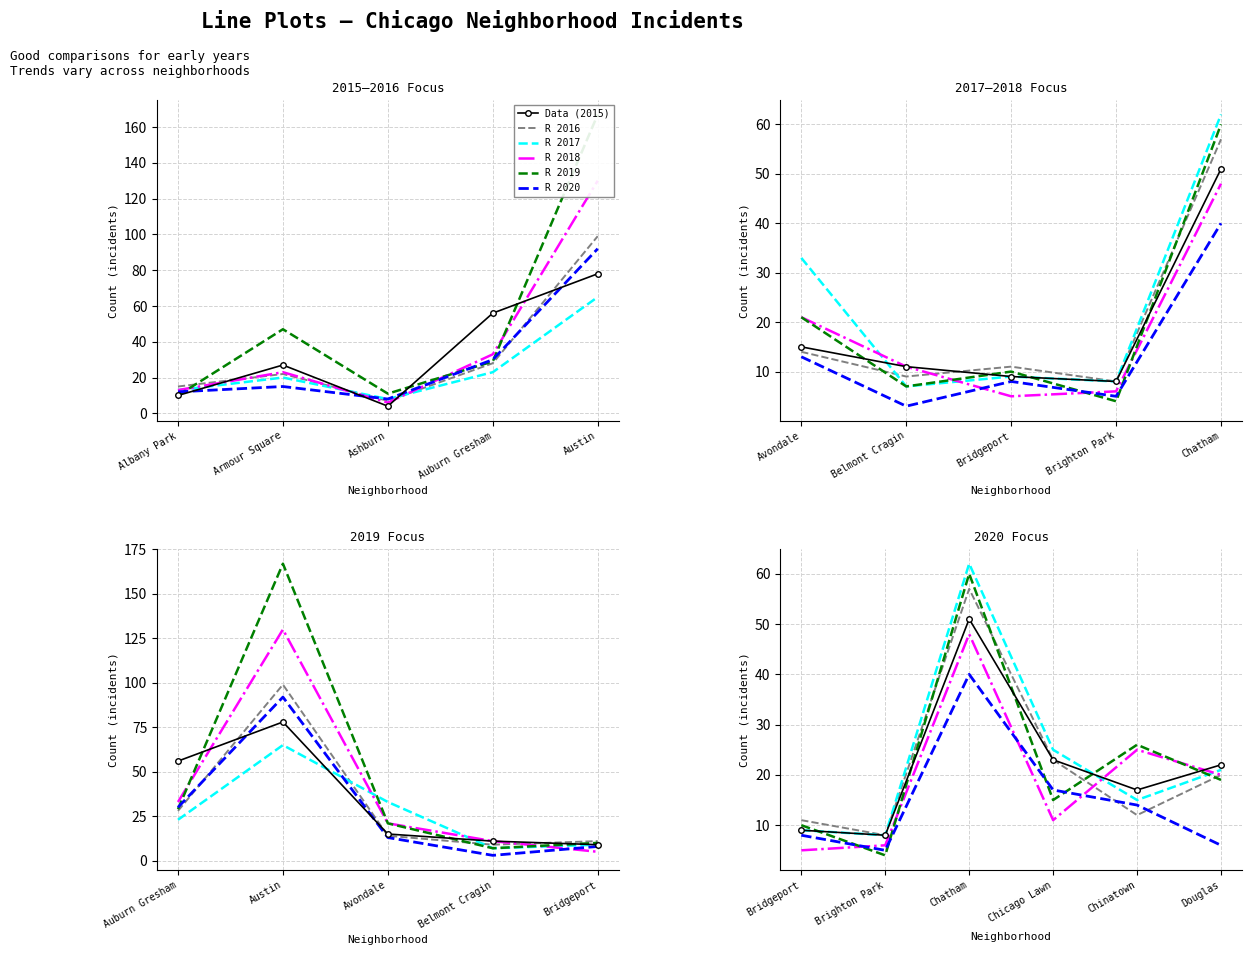

What position from the left is Chicago Lawn?

4